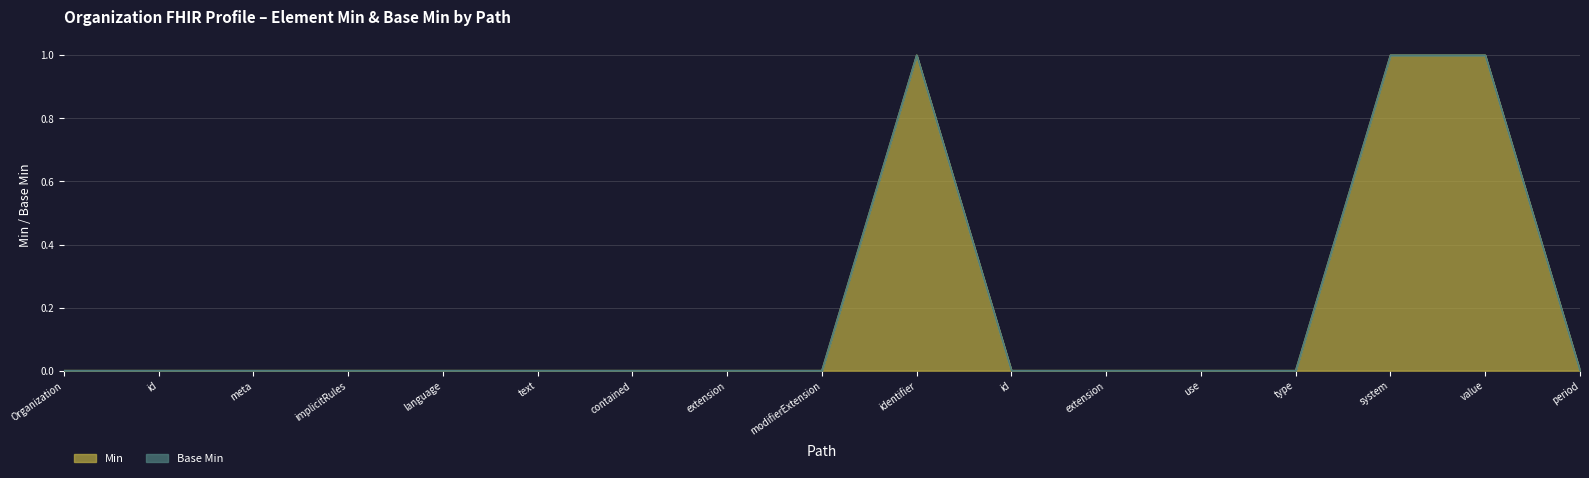

List the labels in order of value, smallest first.

Organization, id, meta, implicitRules, language, text, contained, extension, modifierExtension, id, extension, use, type, period, identifier, system, value